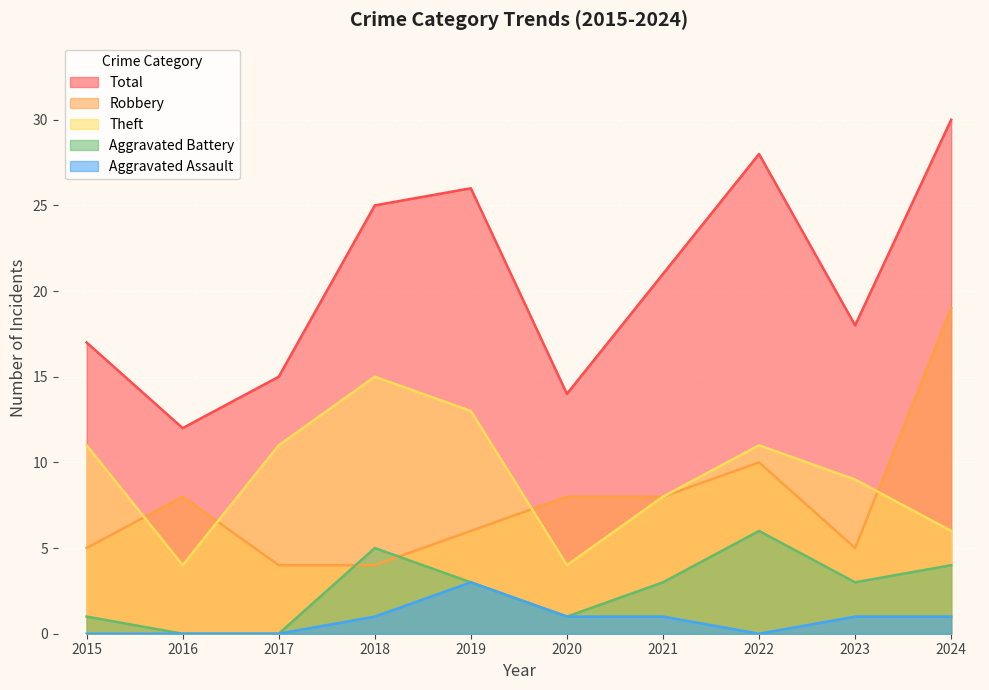

The Aggravated Battery series shows 5 at 2024. True or false?

False